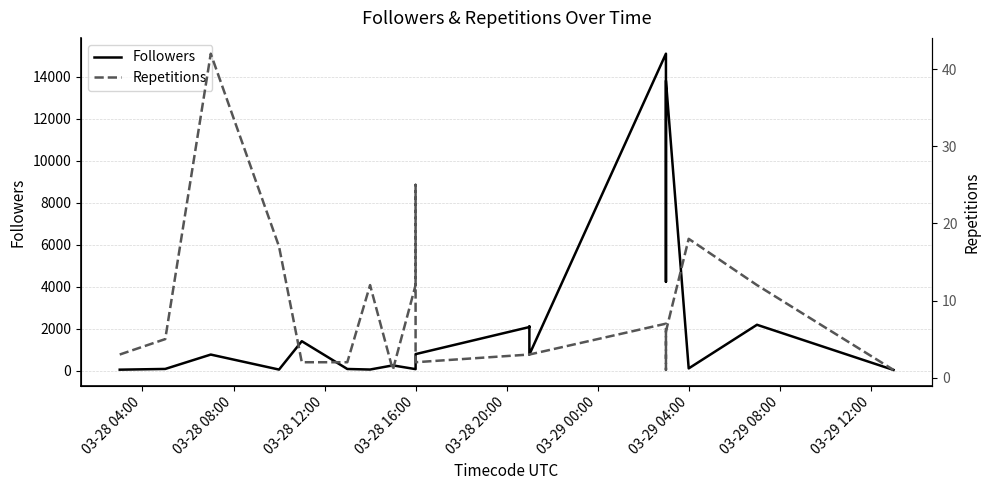

True or false: Repetitions has a value of 1 at 03-28 08:00.

False